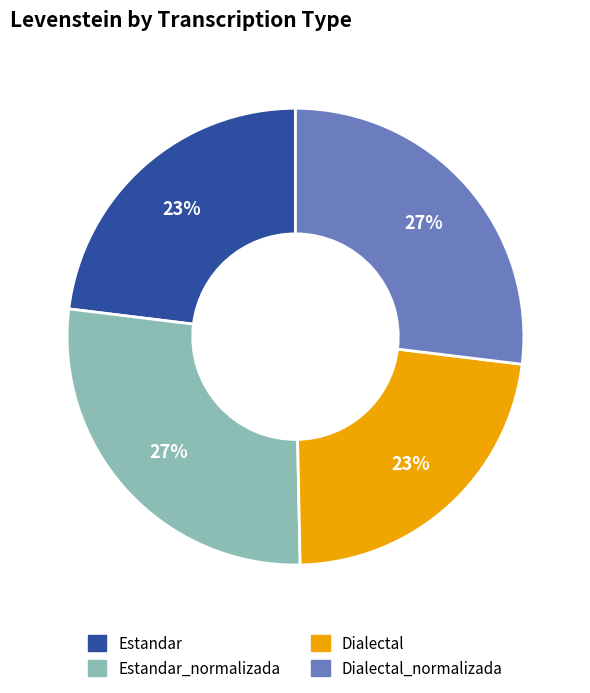

Is there a majority slice in this chart?

No